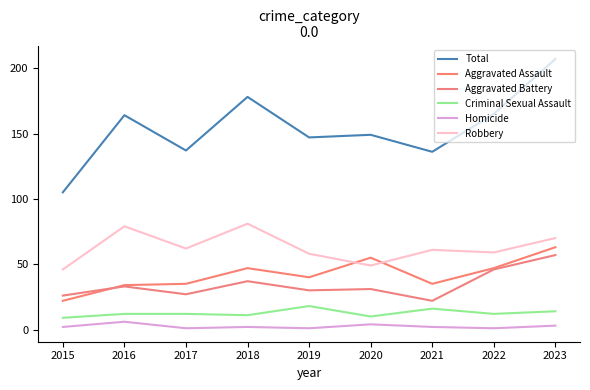

What is the approximate value of Criminal Sexual Assault at 2019?

18